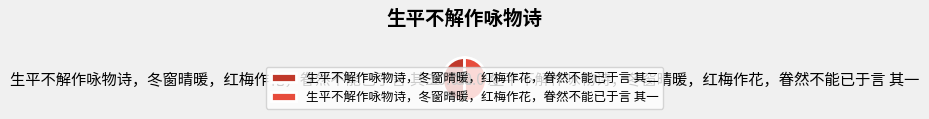

What percentage is NOT represented by 生平不解作咏物诗，冬窗晴暖，红梅作花，眷然不能已于言 其二?

50.0%